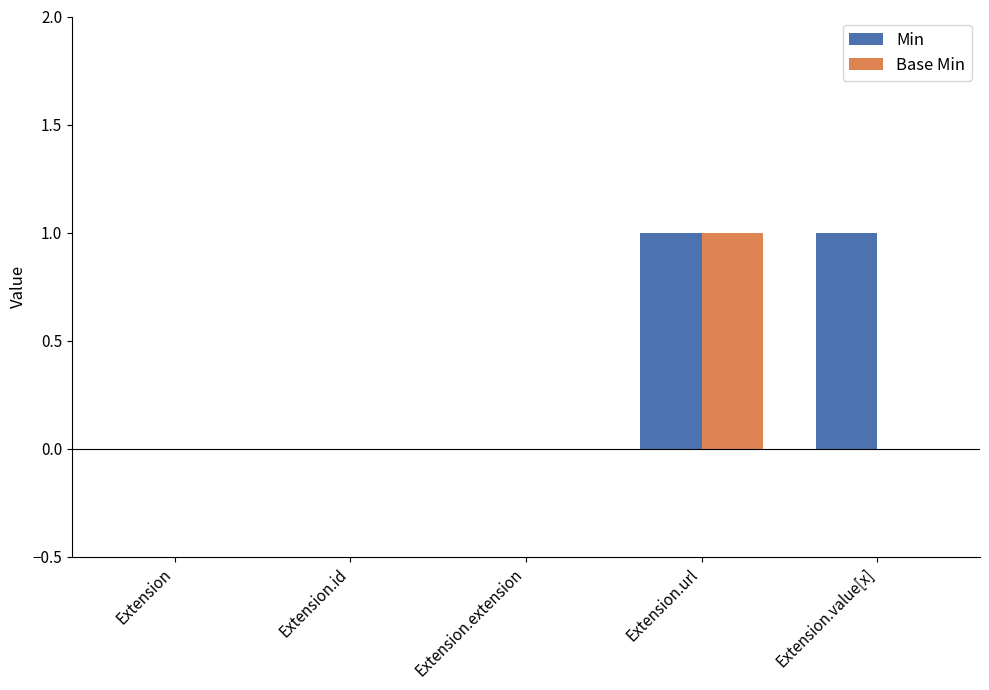

What is the maximum value shown in the chart?

1